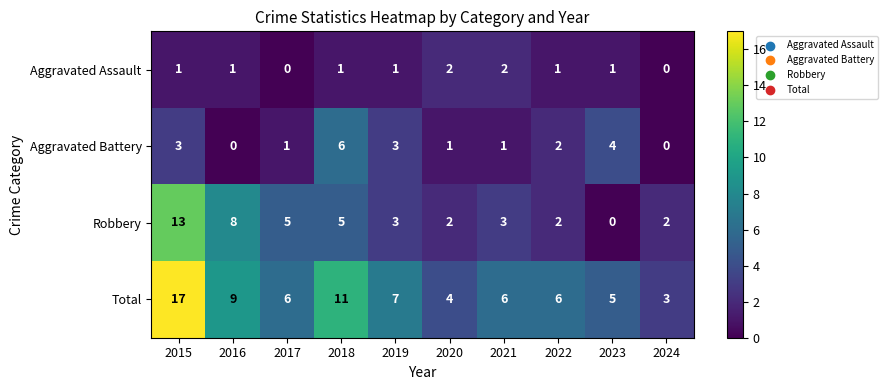

What is the total value across all series at 2016?

18